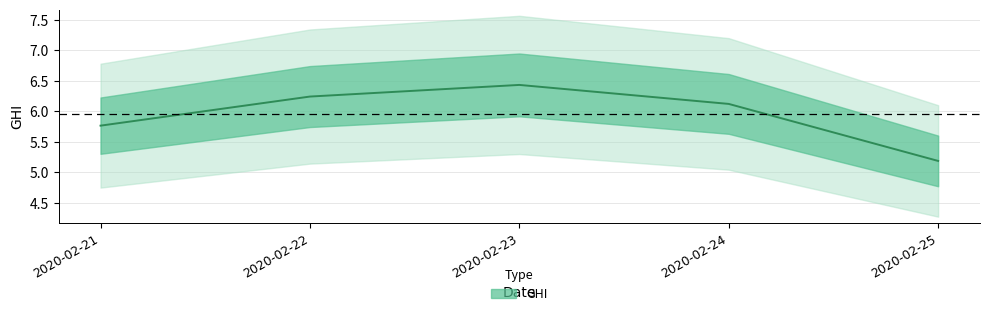

Which category has the highest value across all series?

2020-02-23